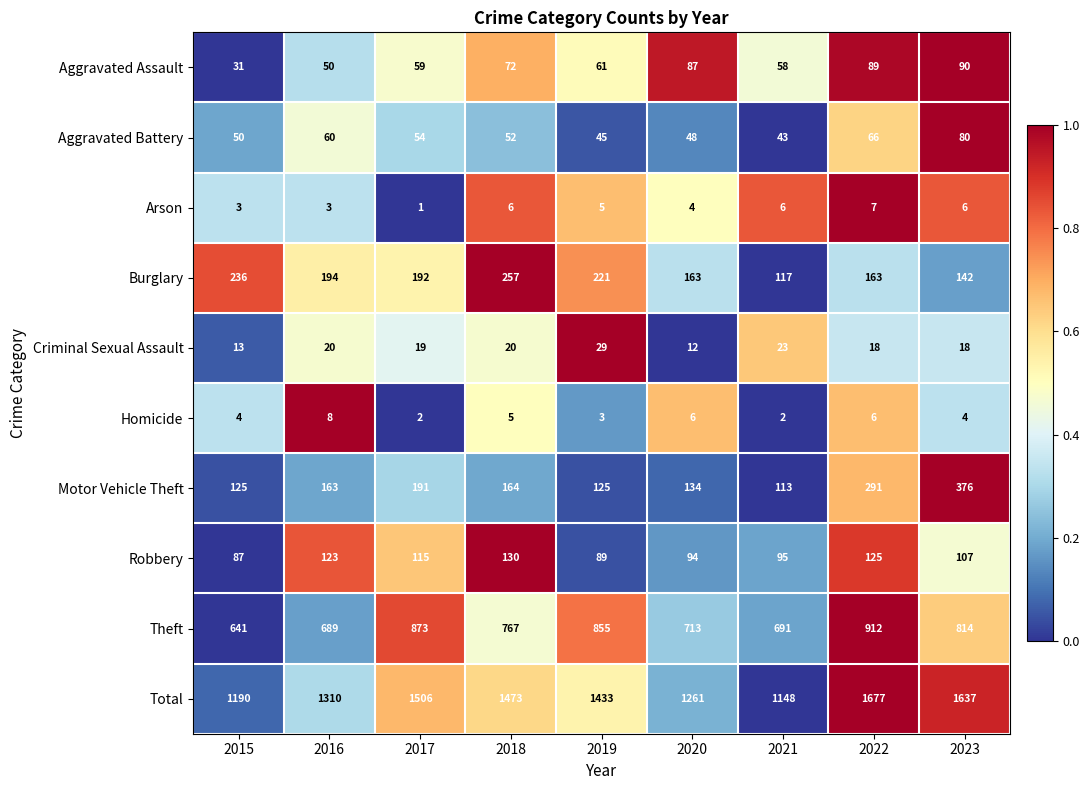

At which category is the sum across all series the highest?

2022